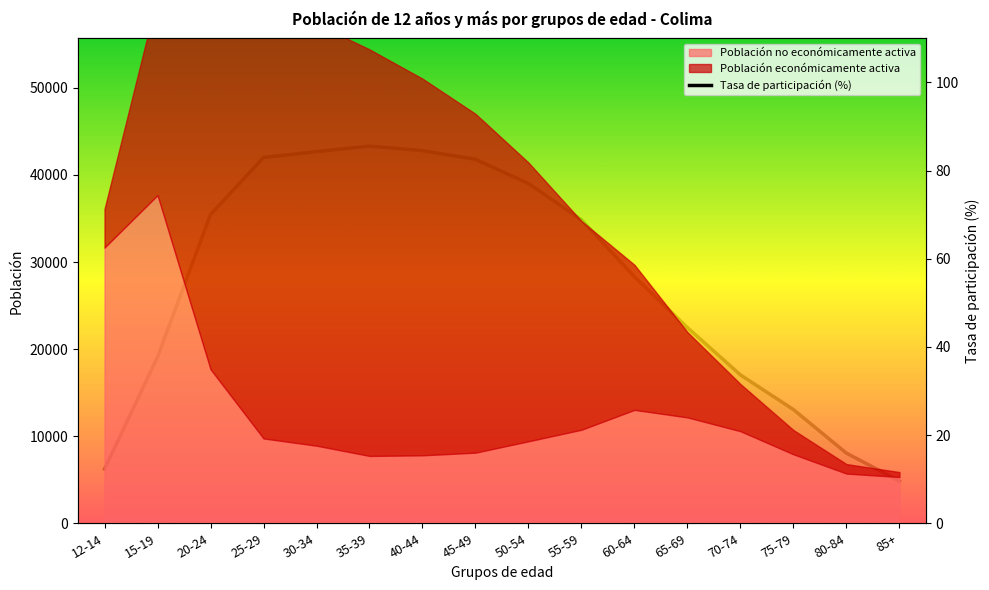

How many values exceed 68?

8